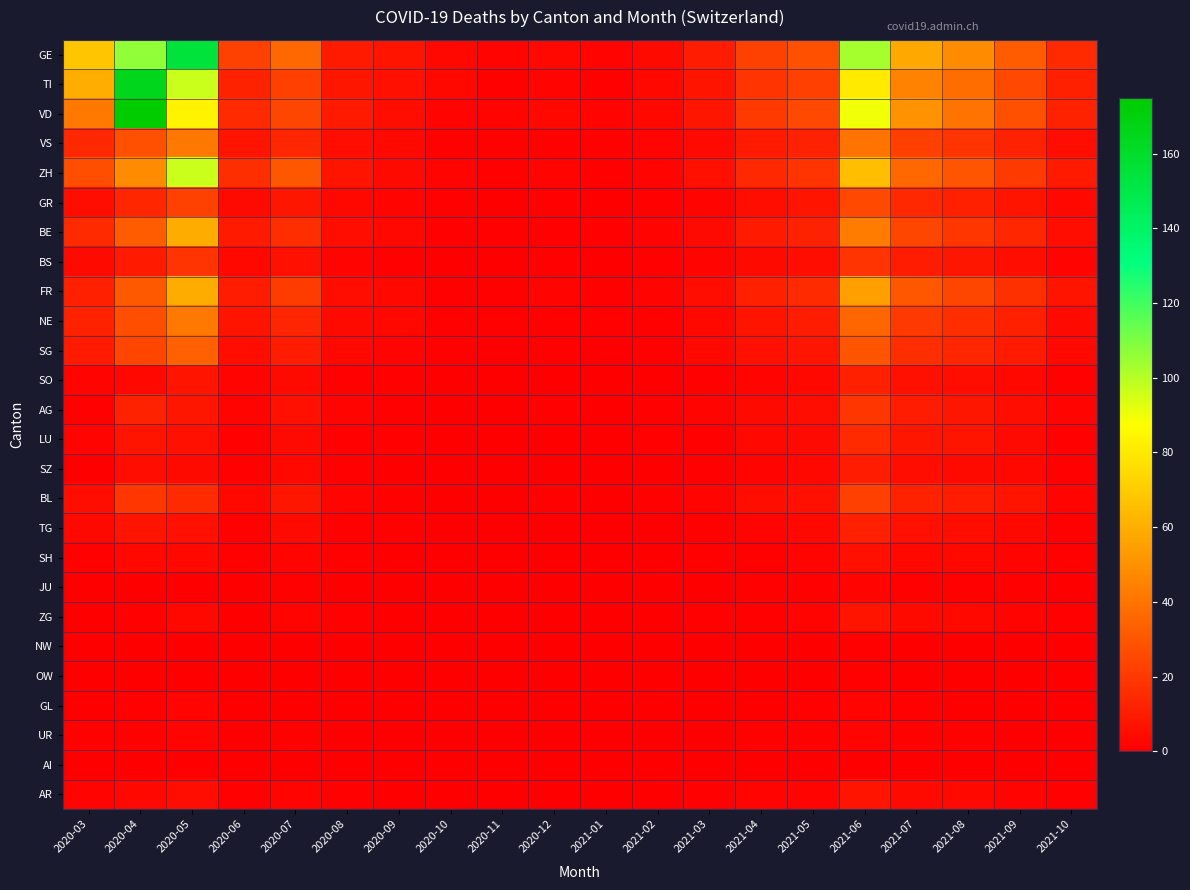

Rank the series at 2020-11 from highest to lowest value.

GE, VD, TI, VS, ZH, BE, FR, NE, GR, BS, SG, SO, AG, LU, SZ, BL, TG, SH, JU, ZG, NW, OW, GL, UR, AI, AR